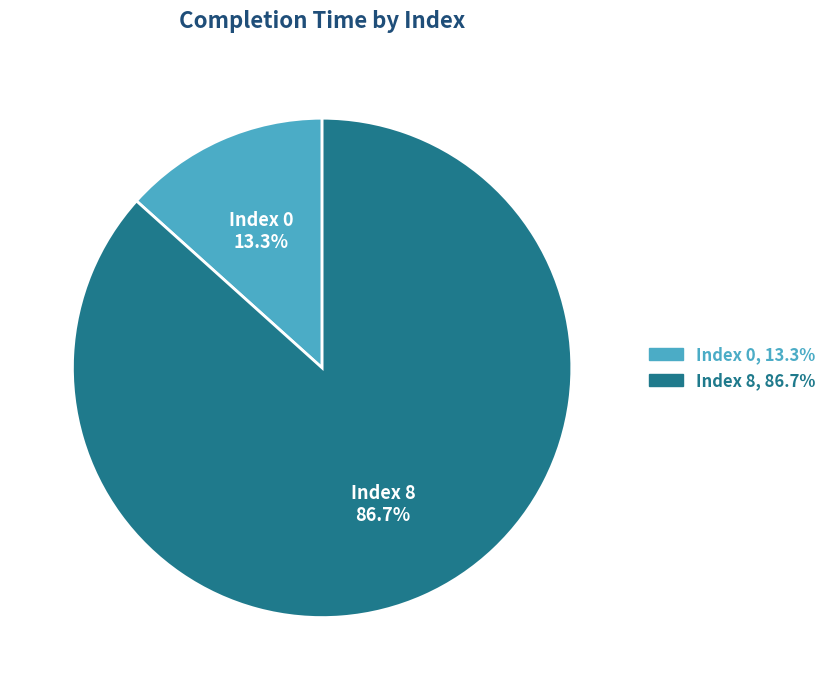

Does any single category account for the majority?

Yes